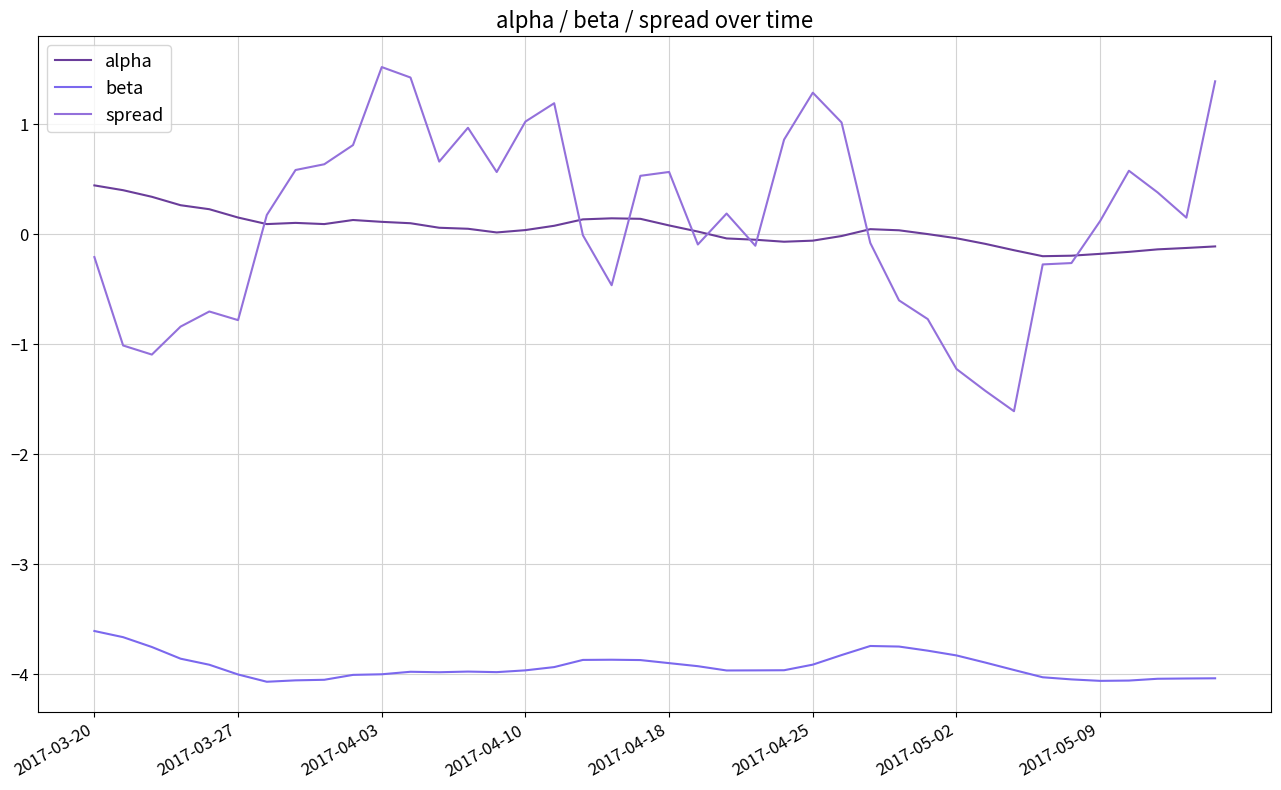

Does the chart have visible grid lines?

Yes